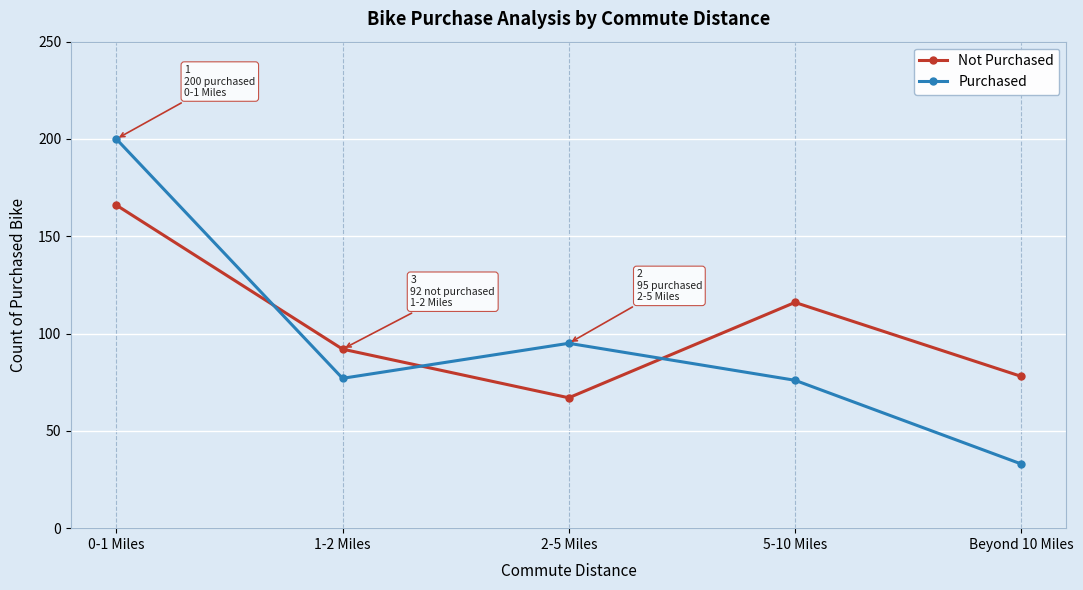

True or false: Purchased has a value of 200 at 0-1 Miles.

True